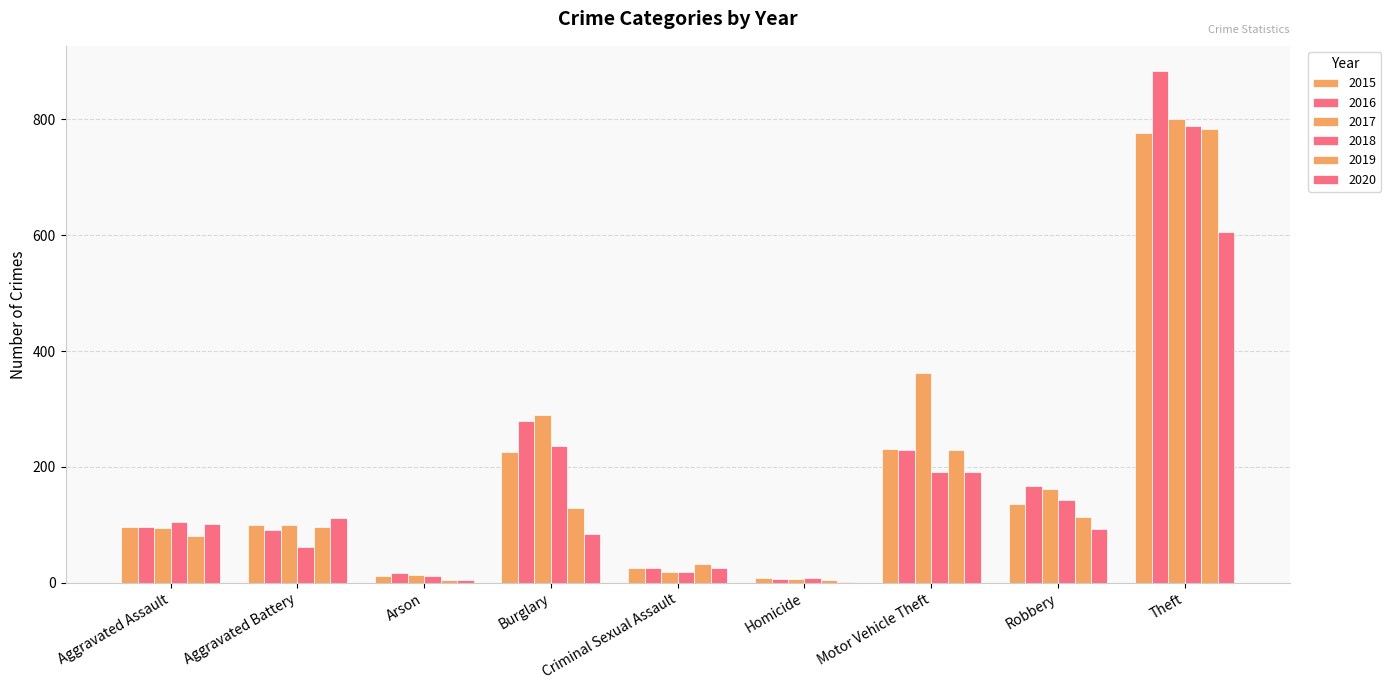

True or false: 2016 has a value of 6 at Homicide.

True